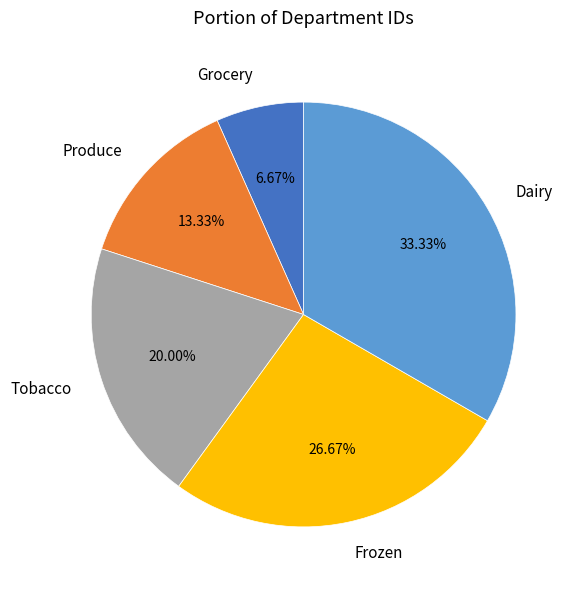

Is there a majority slice in this chart?

No